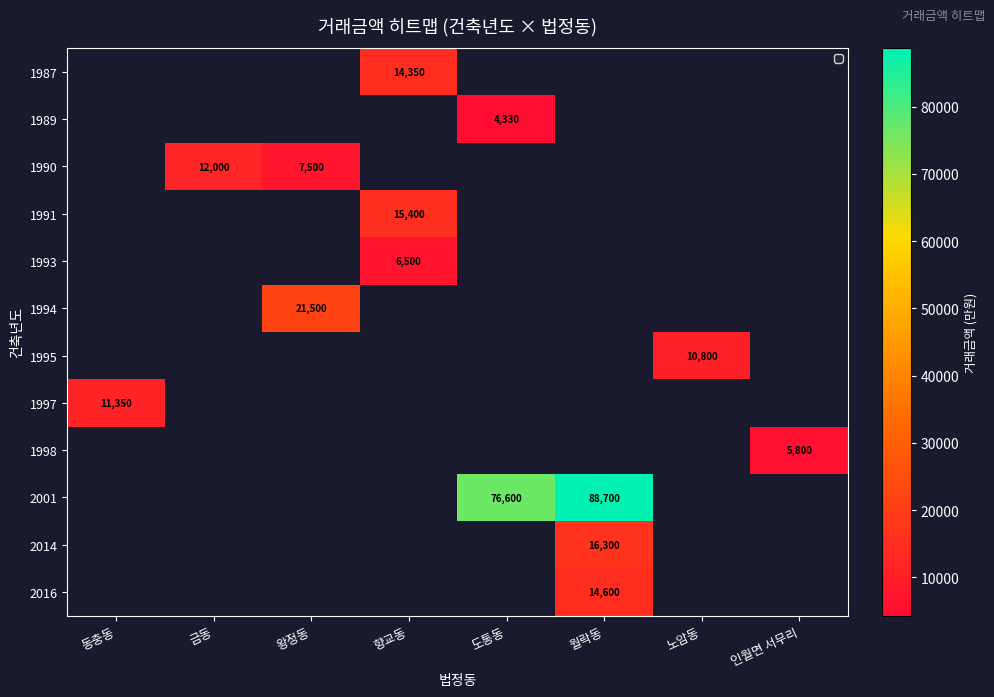

The 2016 series shows 6090 at 월락동. True or false?

False